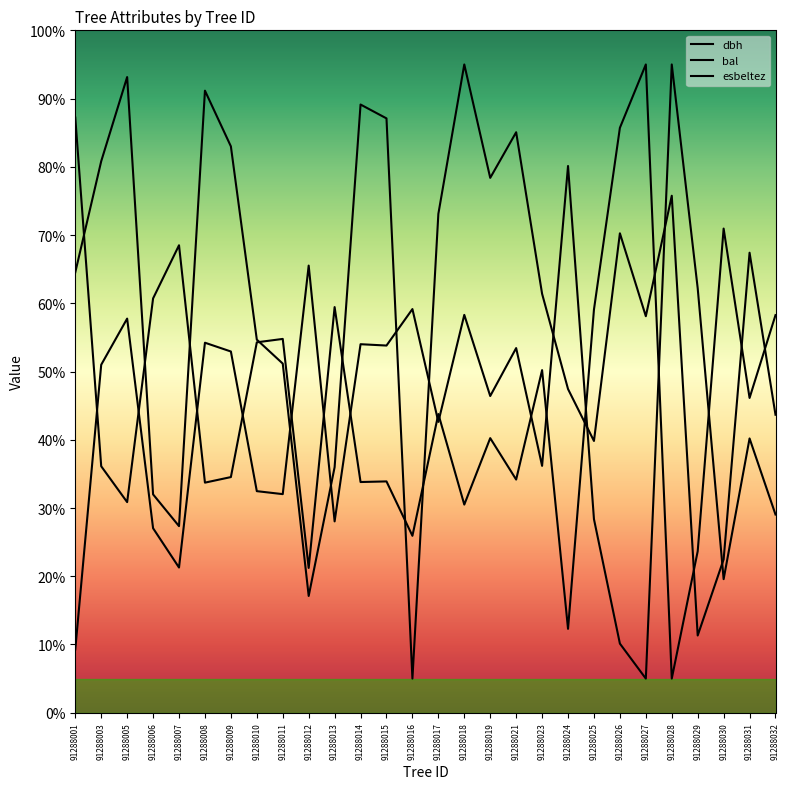

Which series has the largest range (max minus min)?

dbh